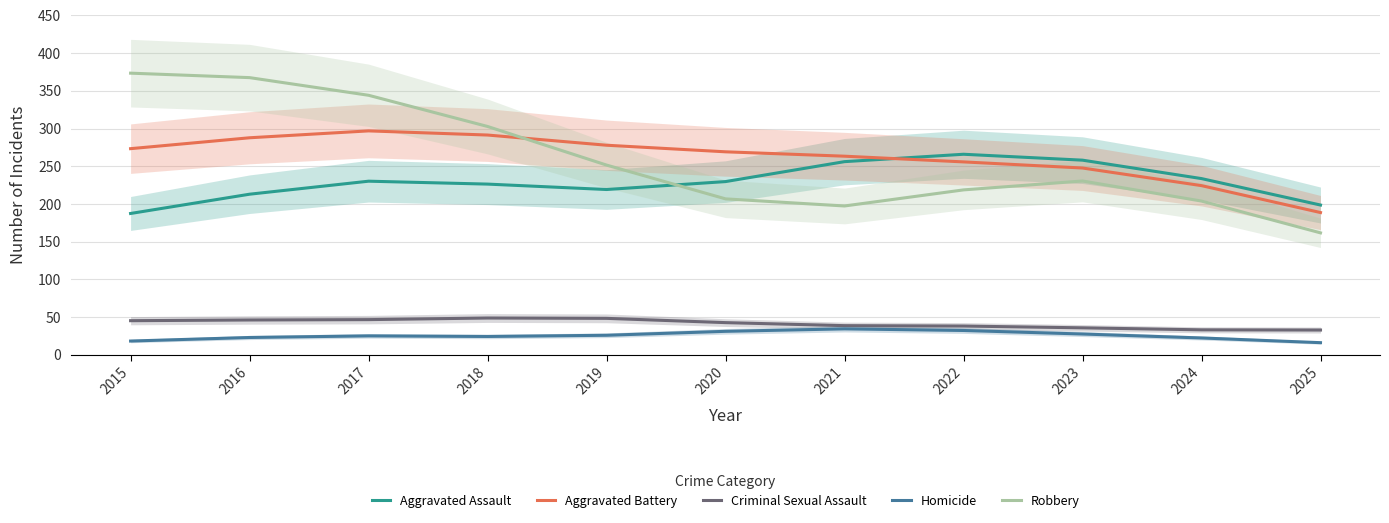

At which category is the sum across all series the highest?

2017